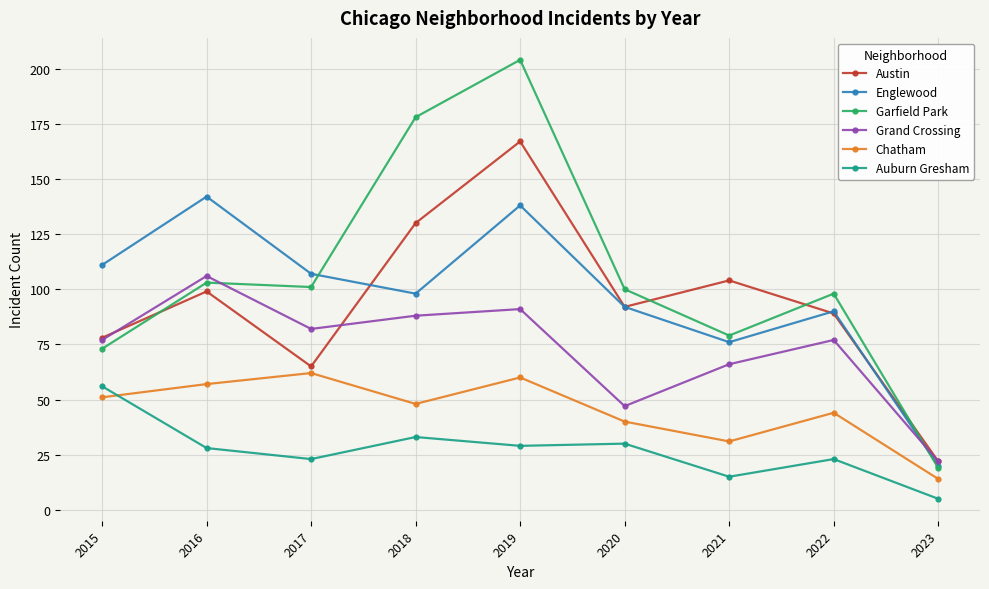

Is it true that Chatham equals 44 at 2022?

True